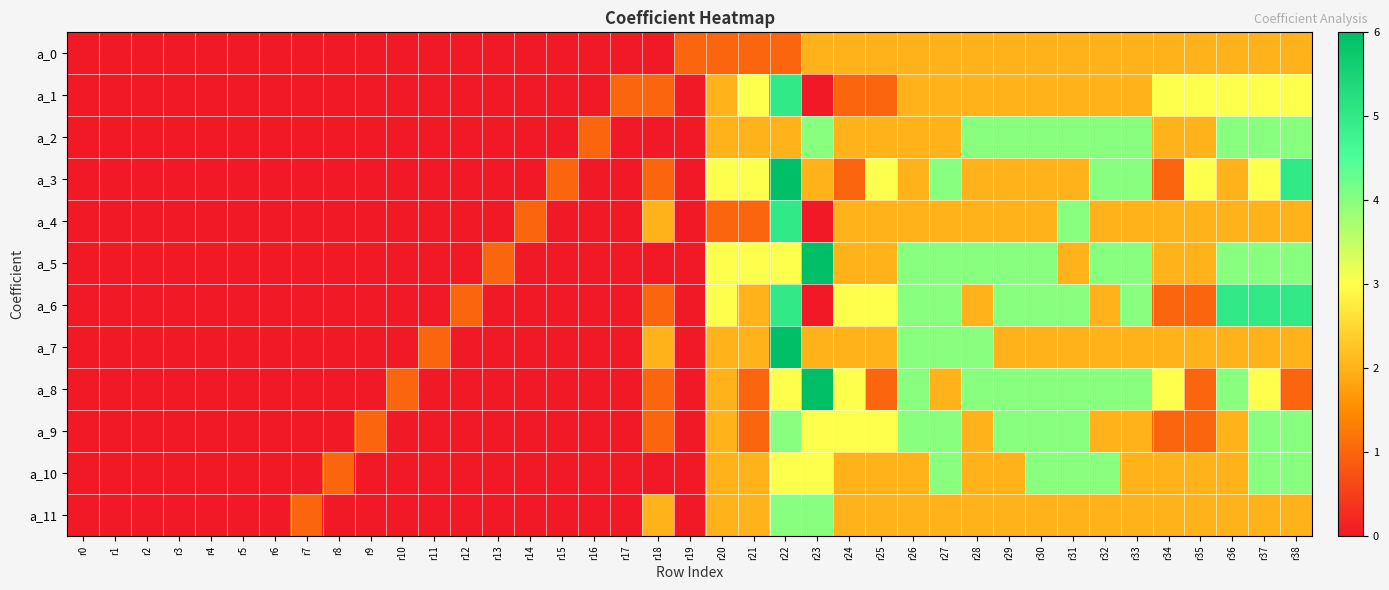

Between r11 and r20, which series saw the biggest shift?

a_3